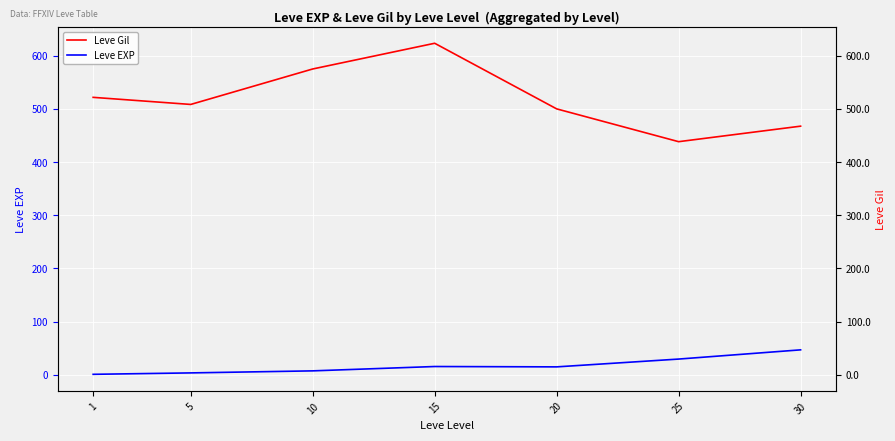

Reading left to right, transcribe all the data shown in this chart.

Leve EXP: 1.0	3.7	7.5	15.7	15.0	29.7	47.0
Leve Gil: 521.7	508.3	575.0	623.3	500.0	438.3	467.5